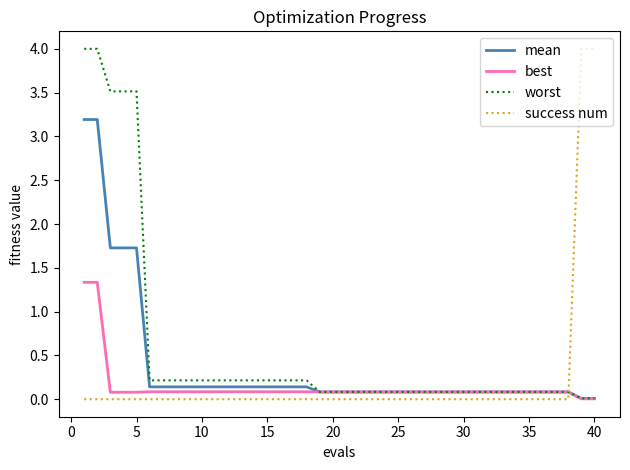

What is the maximum value for best?

1.3